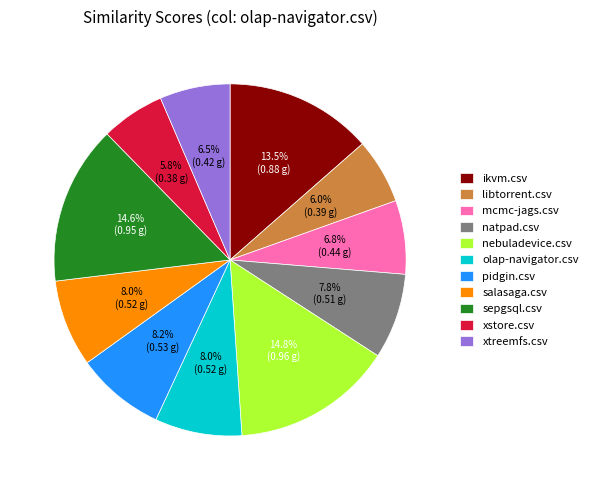

How many segments does this pie chart have?

11